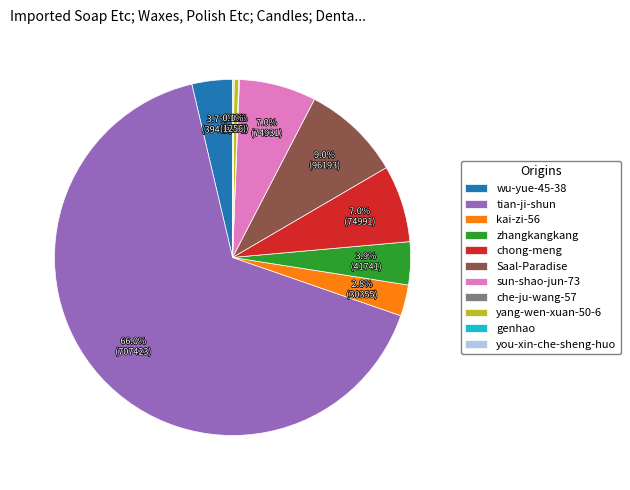

To the nearest percent, what percentage of the pie is kai-zi-56?

3%